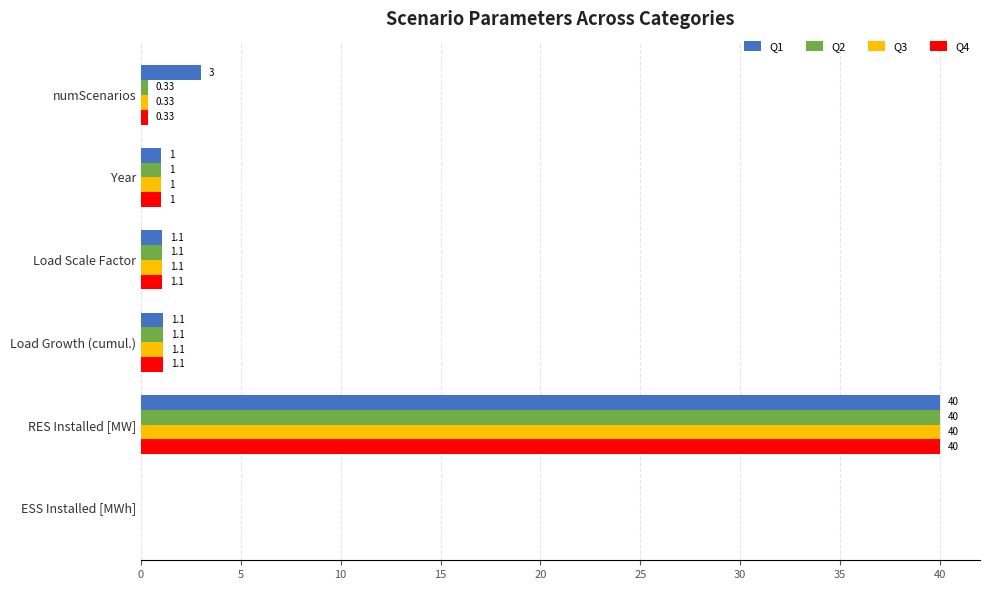

Where is Q3 nearest to the value 20?

Load Growth (cumul.)